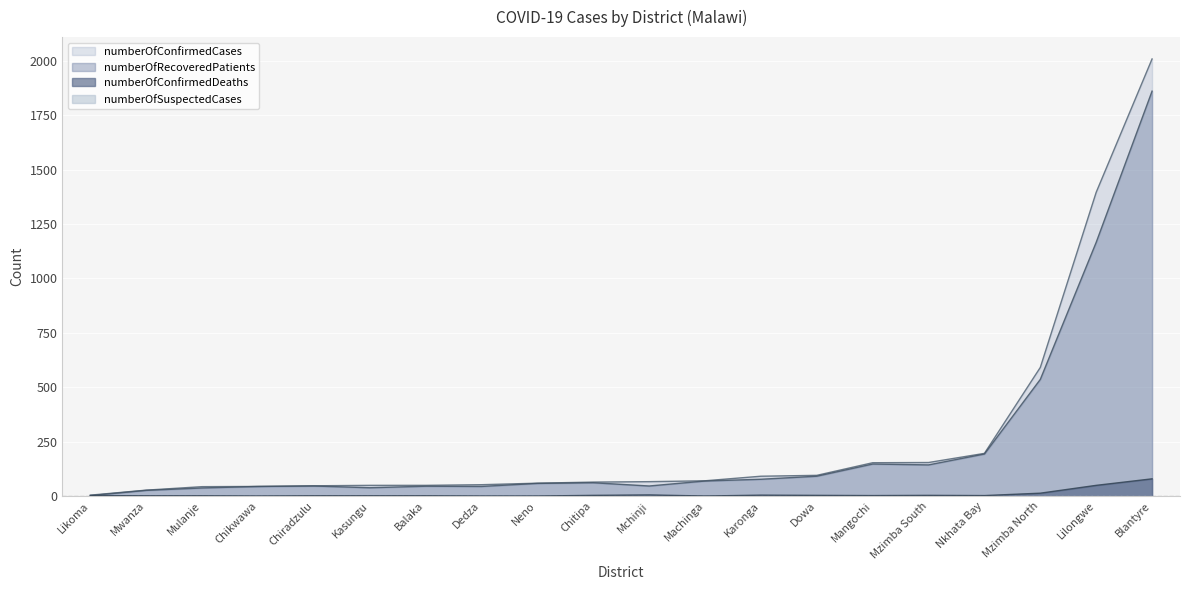

How many data points in numberOfRecoveredPatients are less than 61?

10